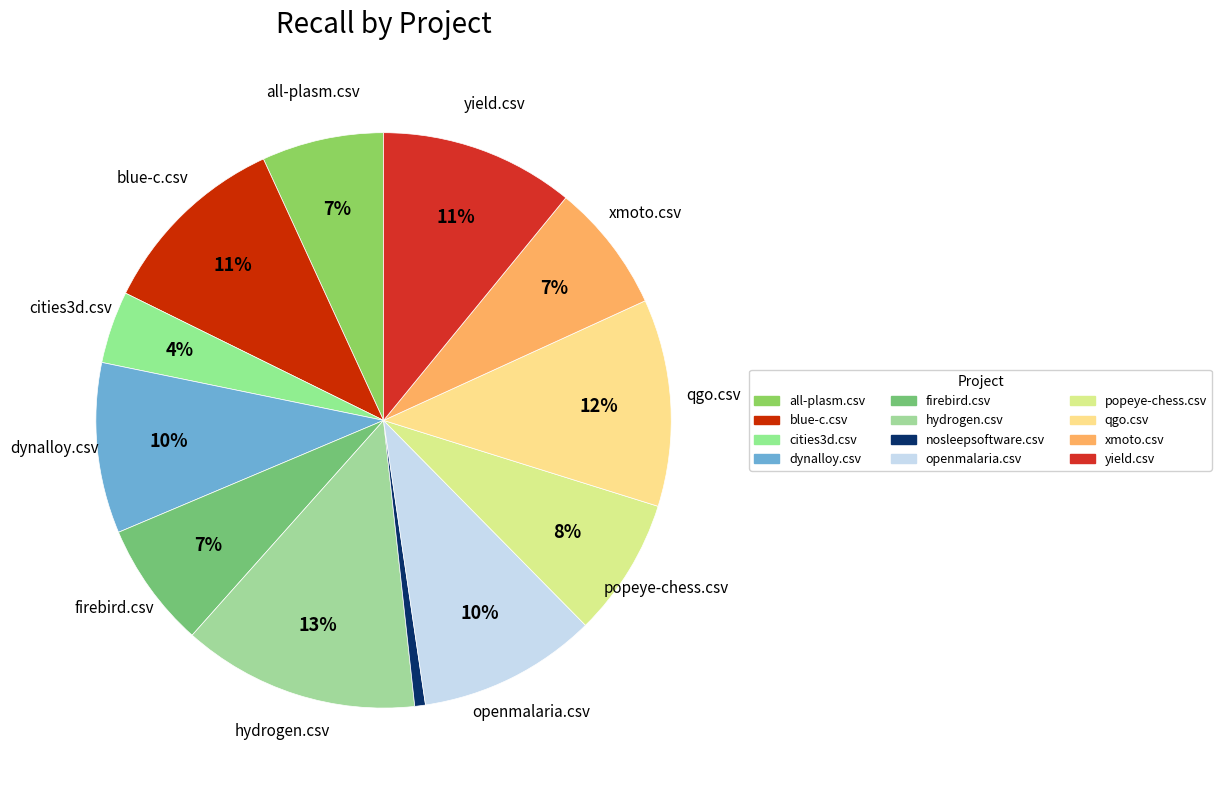

Which slice is the smallest?

nosleepsoftware.csv